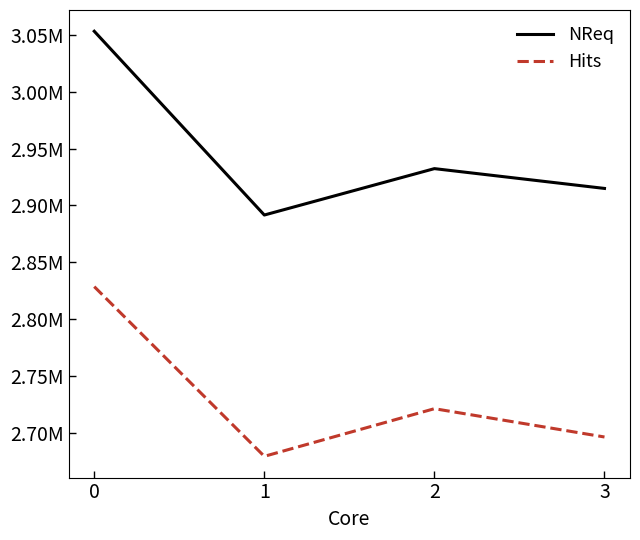

What is the value of the NReq point at the 4th from the left?

2914950